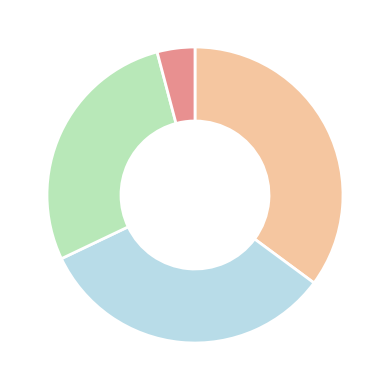

Does any single category account for the majority?

No